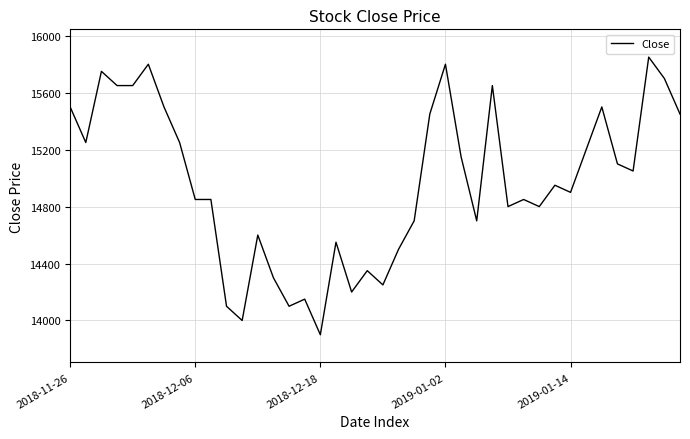

What is the difference between the maximum and minimum values?

1950